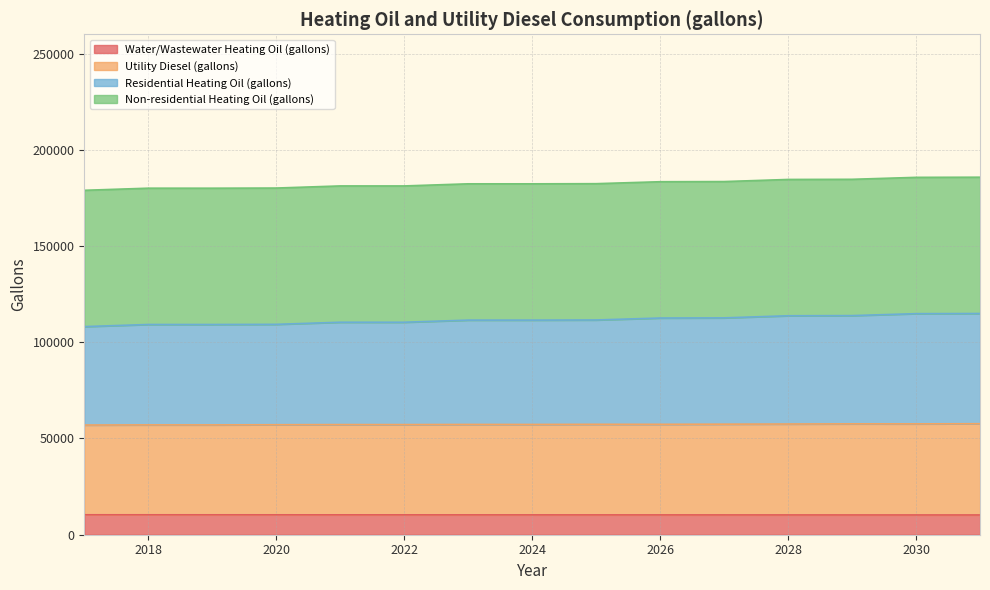

At which label does Utility Diesel (gallons) first exceed 57291?

2023